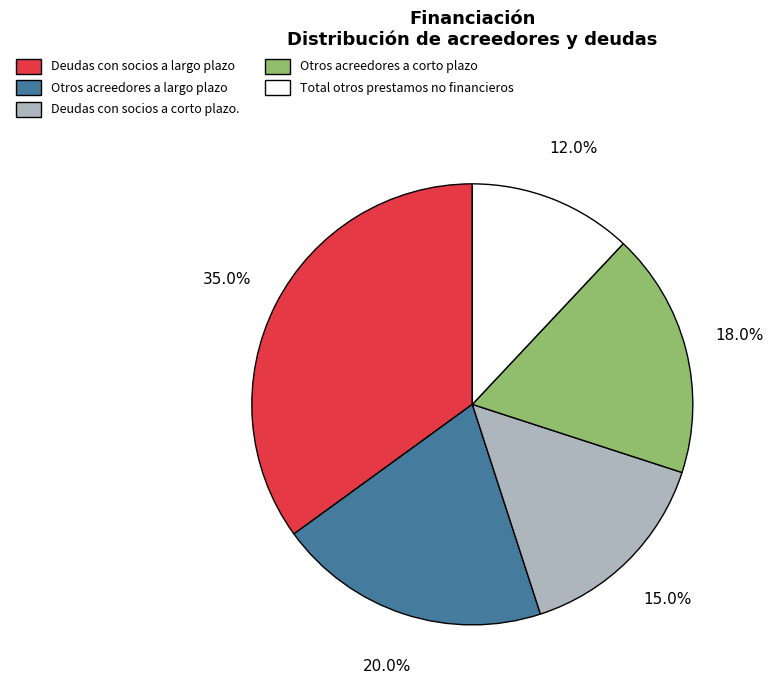

What is the ratio of the value at Deudas con socios a largo plazo to the value at Otros acreedores a corto plazo?

1.9